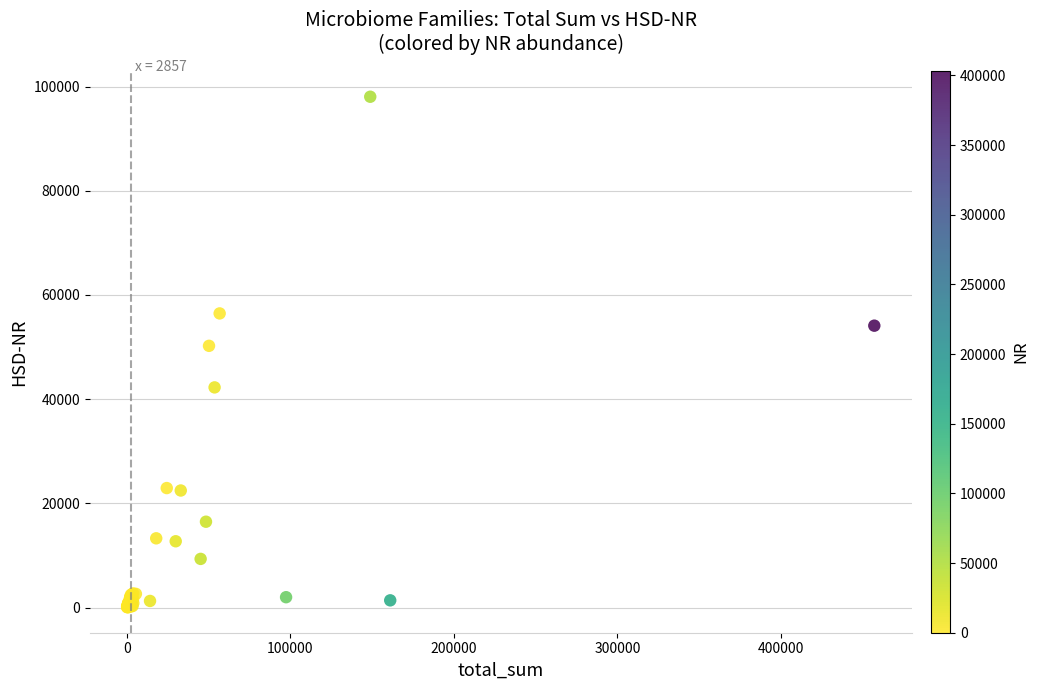

What Y value in the scatter plot is closest to 49063?

50242